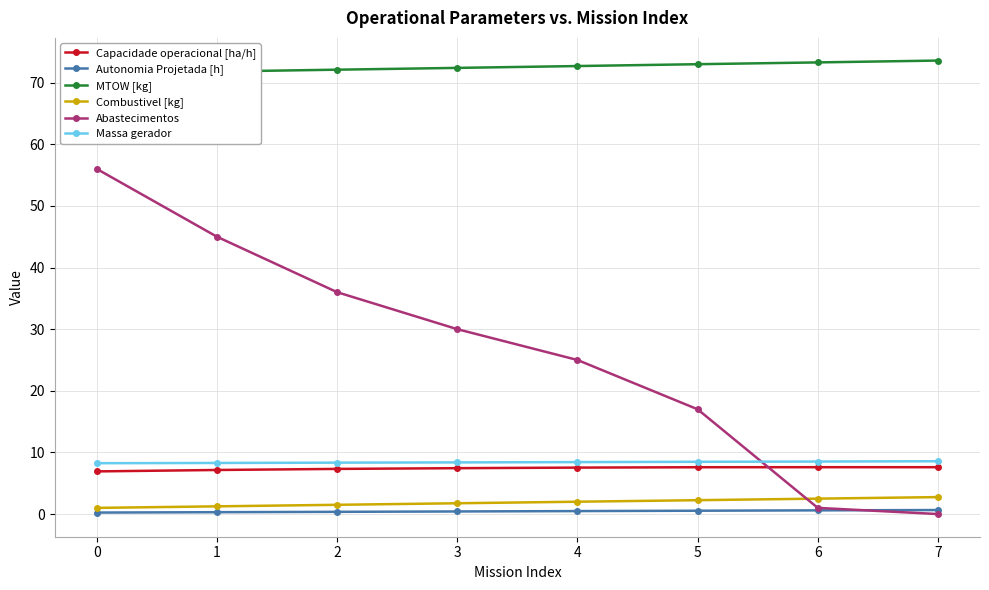

Read the Autonomia Projetada [h] value at 3.

0.4